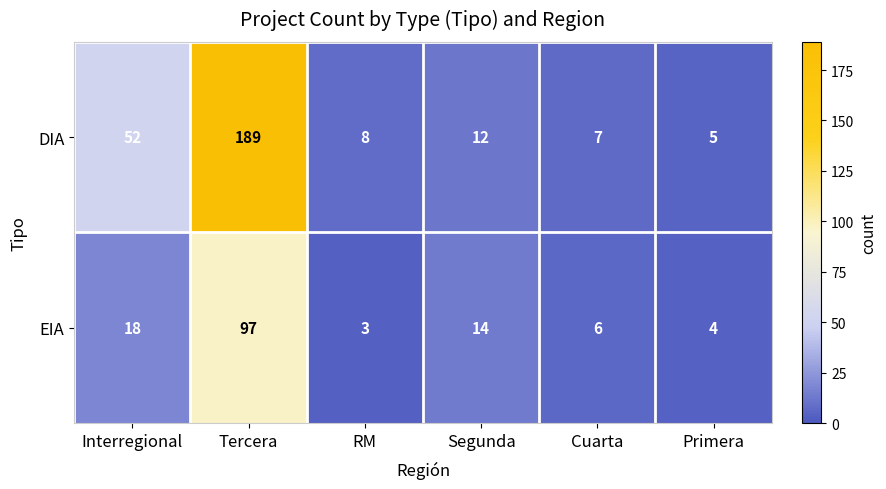

Reading right to left, transcribe all the data shown in this chart.

DIA: Primera=5	Cuarta=7	Segunda=12	RM=8	Tercera=189	Interregional=52
EIA: Primera=4	Cuarta=6	Segunda=14	RM=3	Tercera=97	Interregional=18